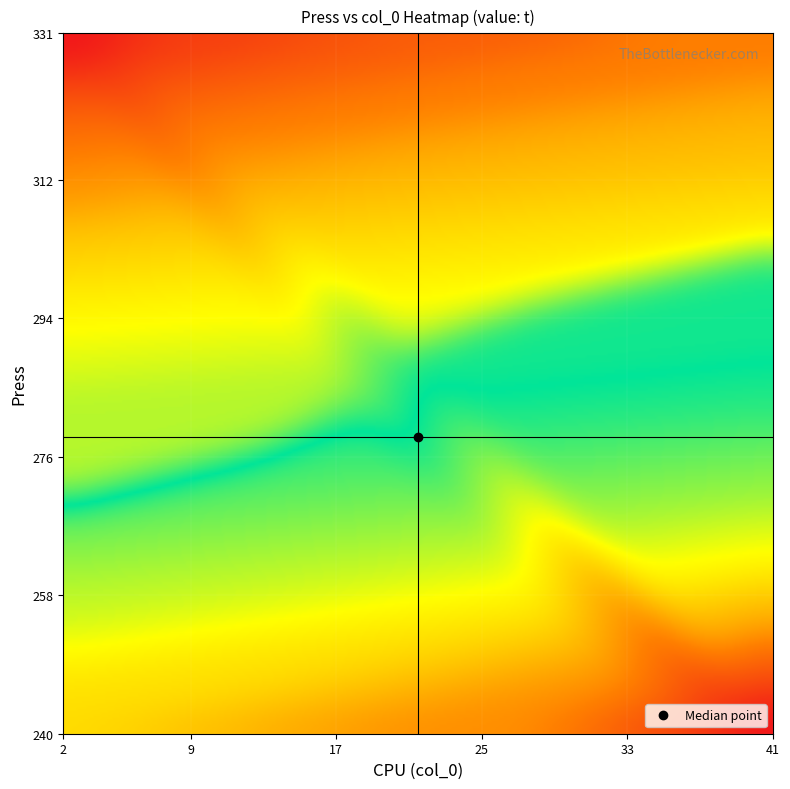

What is the approximate value of Press at 6?

320